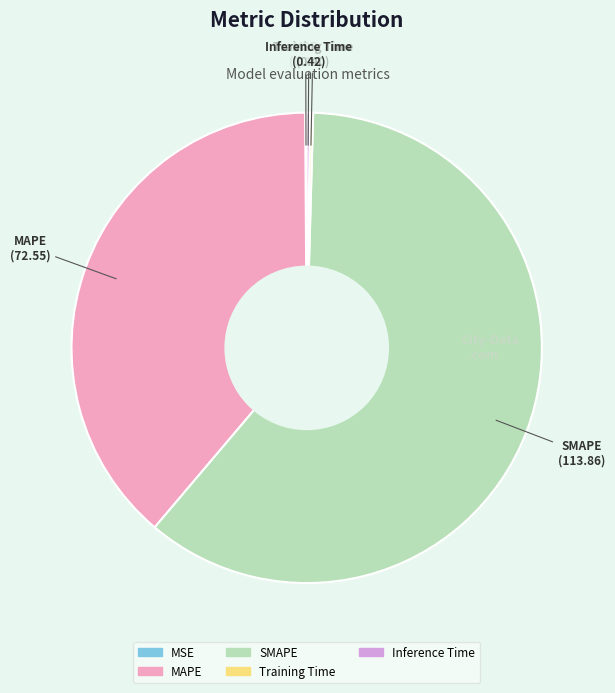

Which category has the biggest portion of the pie?

SMAPE